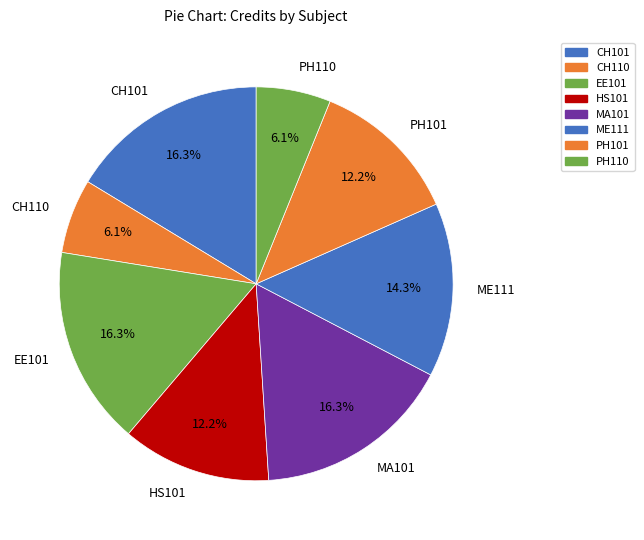

Count the number of slices in the pie.

8